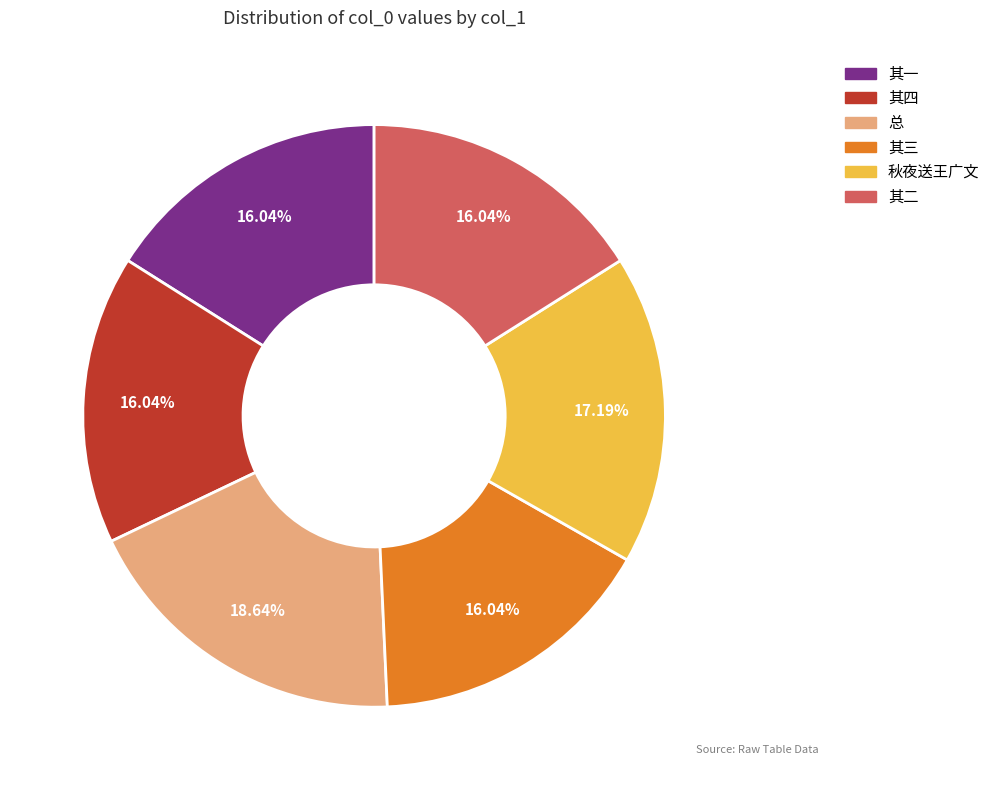

Count the number of slices in the pie.

6